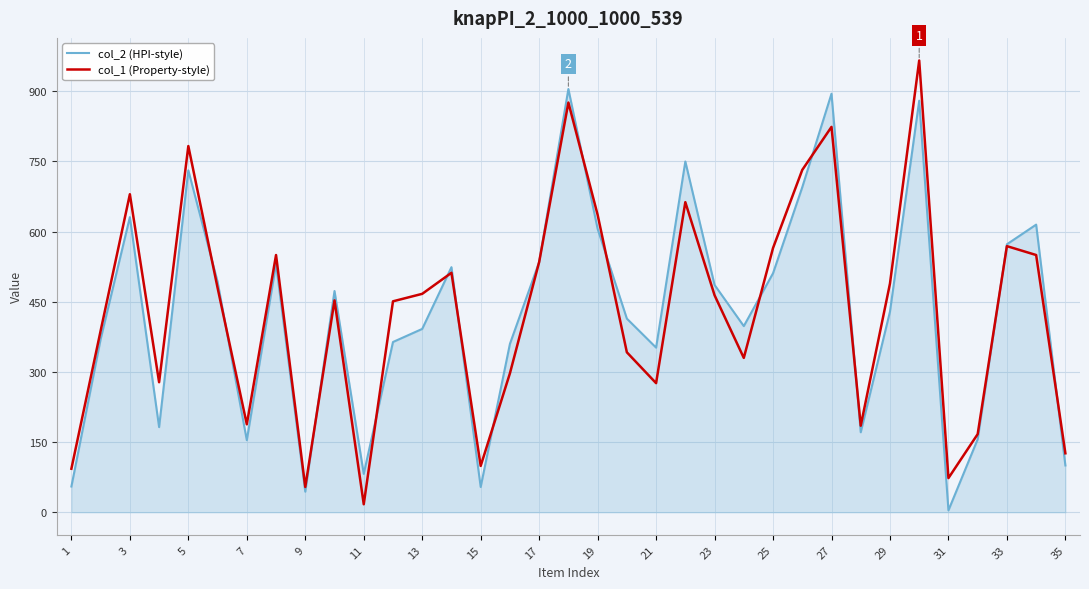

Rank the series by their maximum value, from lowest to highest.

col_2 (HPI-style), col_1 (Property-style)